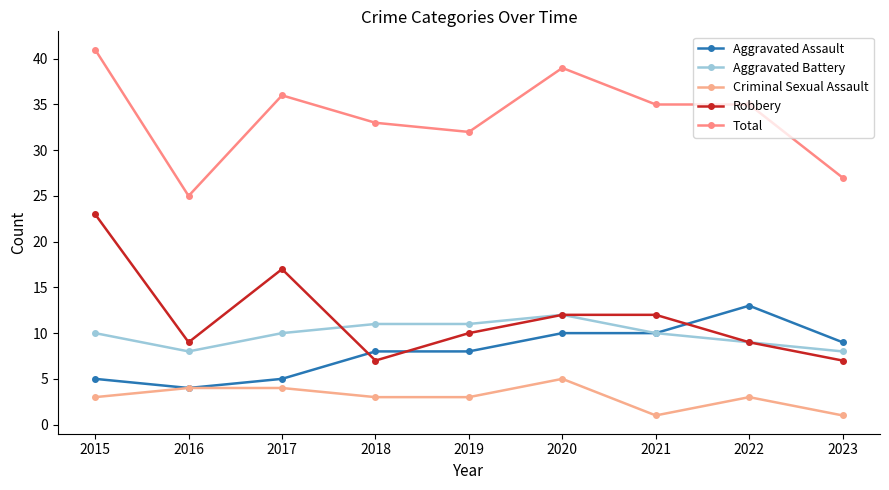

Is this an area chart (filled region under the line)?

No